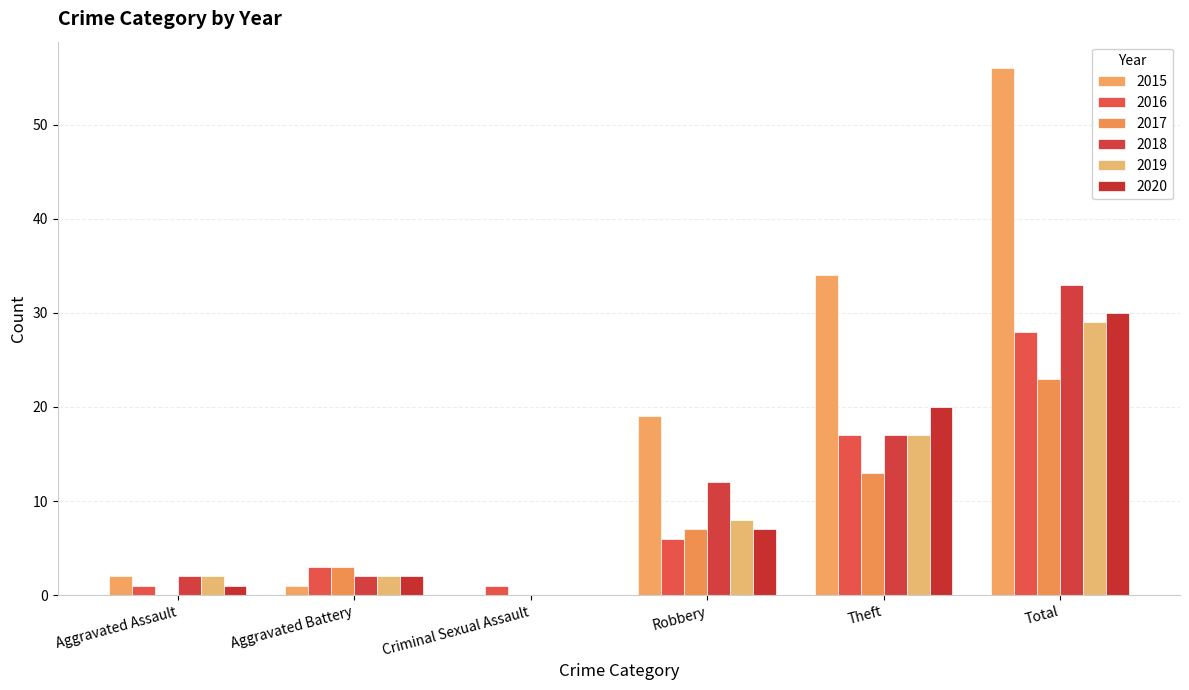

How many groups of bars are there?

6